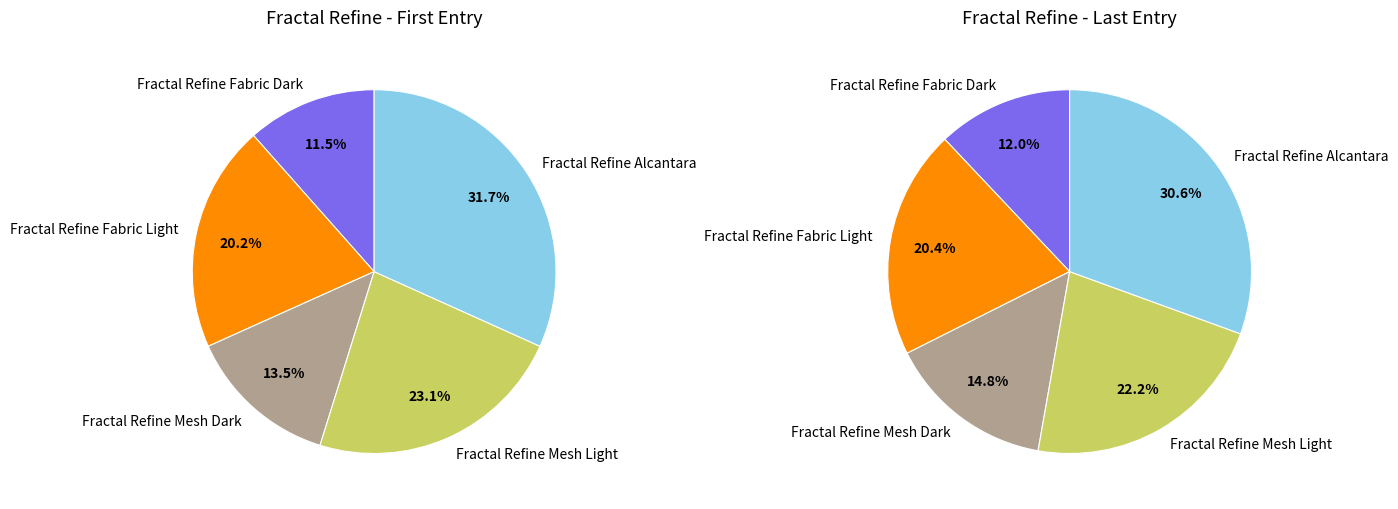

Count the number of slices in the pie.

5